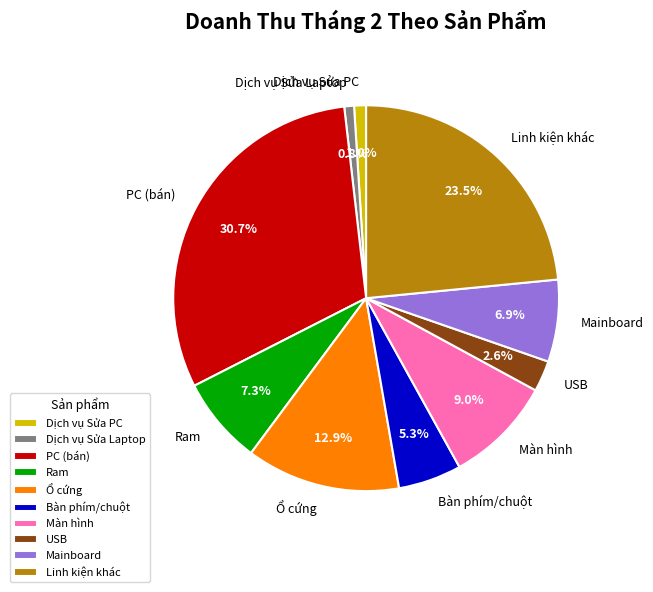

How many segments does this pie chart have?

10